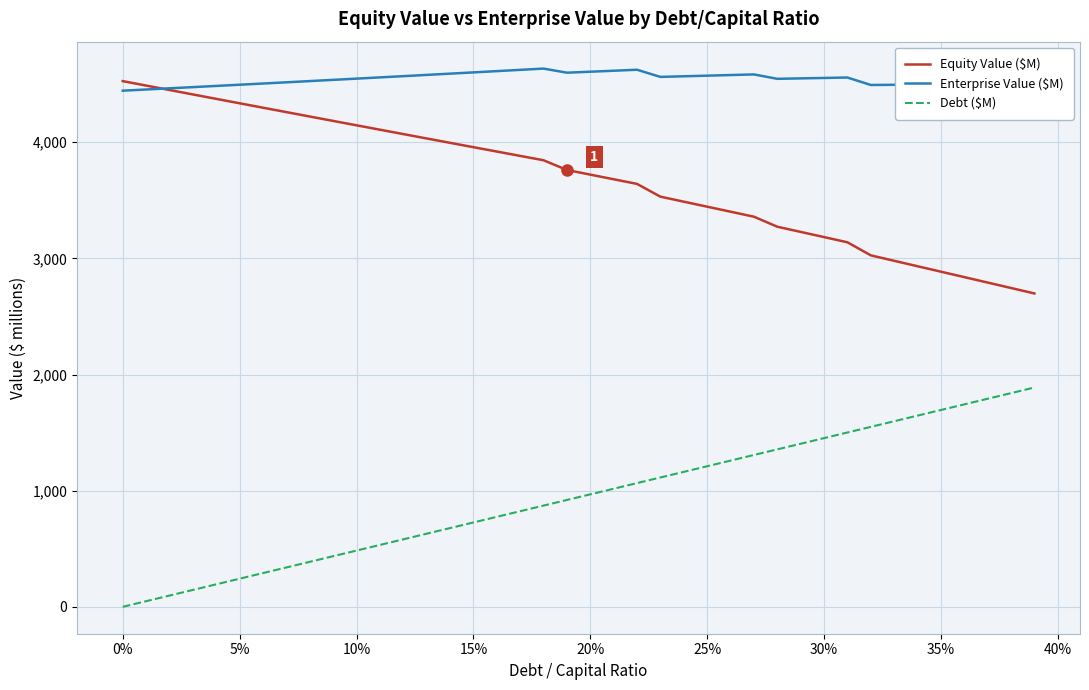

What is the maximum value for Enterprise Value ($M)?

4634.7